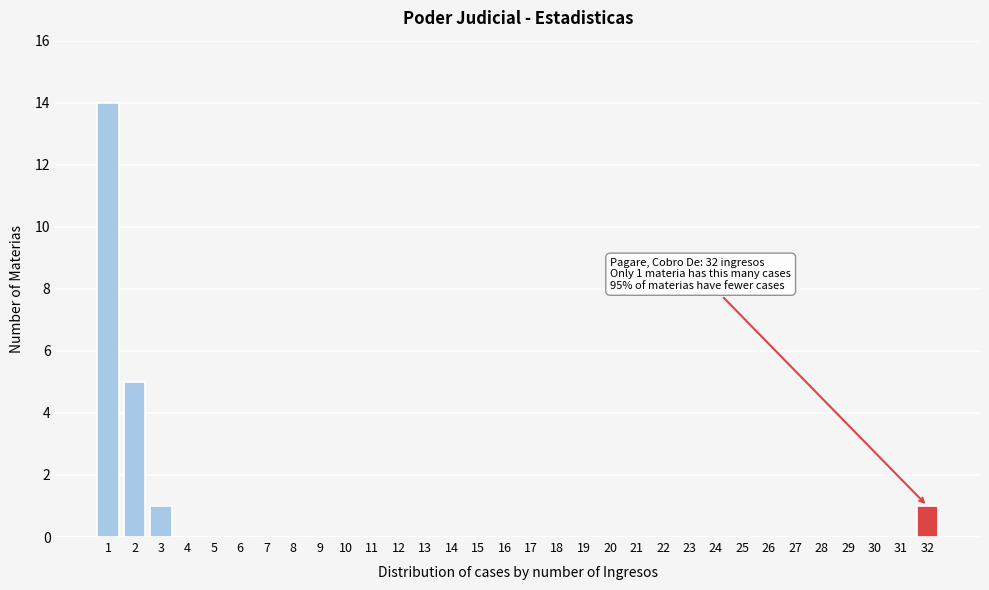

Which range on the x-axis has the tallest bar?

0.5 to 1.5